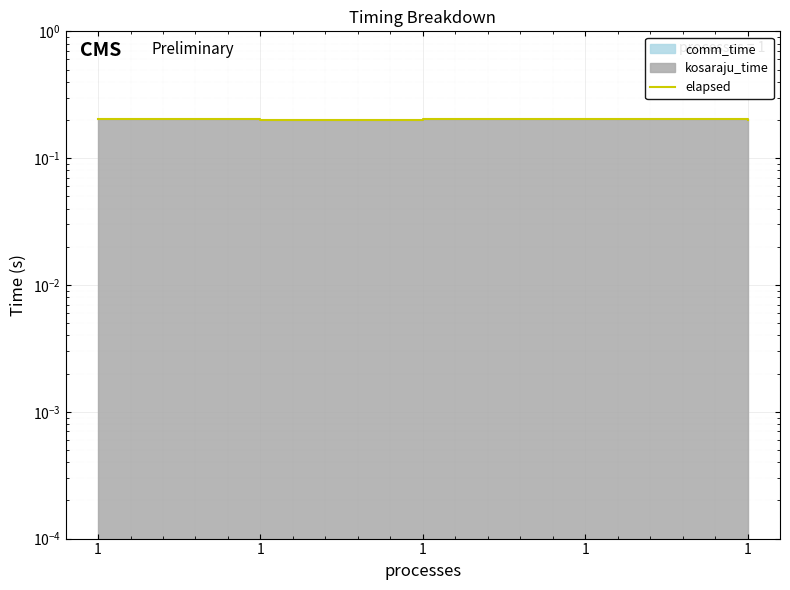

Reading left to right, what are all the values shown in this chart?

0.2	0.2	0.2	0.2	0.2